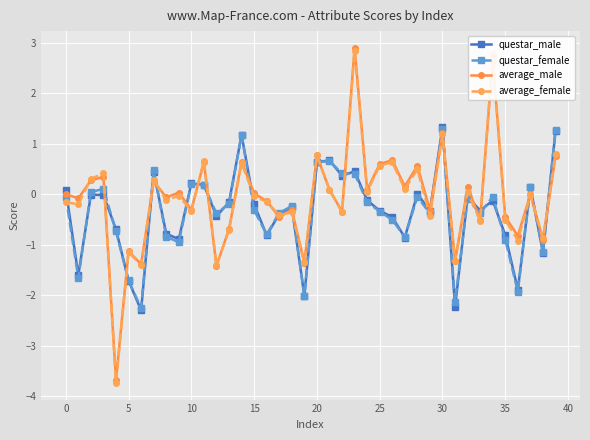

What is the value of the questar_female point at the 28th from the left?

-0.9